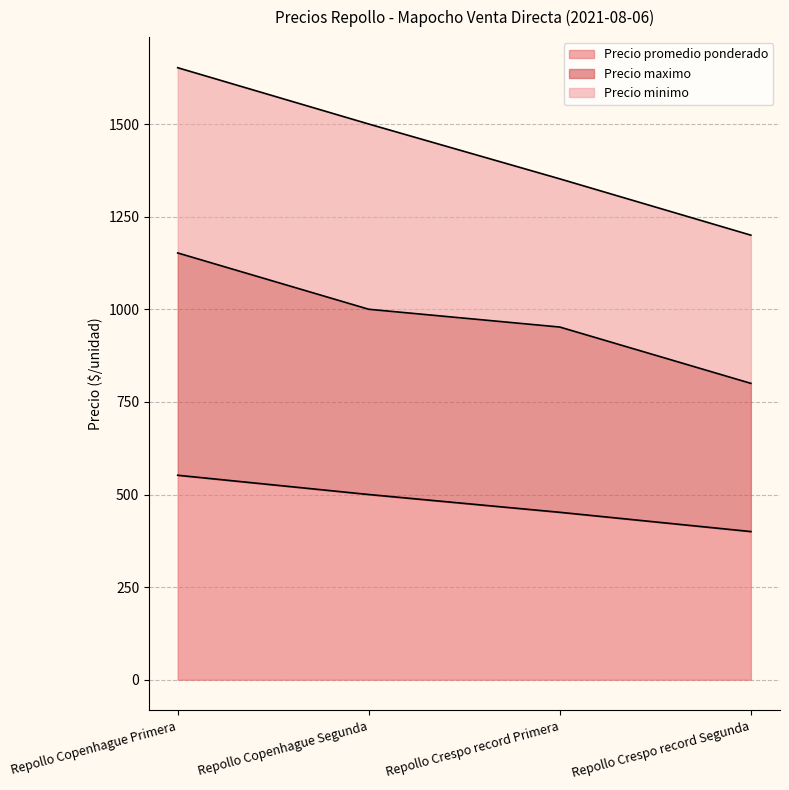

At which category is the sum across all series the highest?

Repollo Copenhague Primera